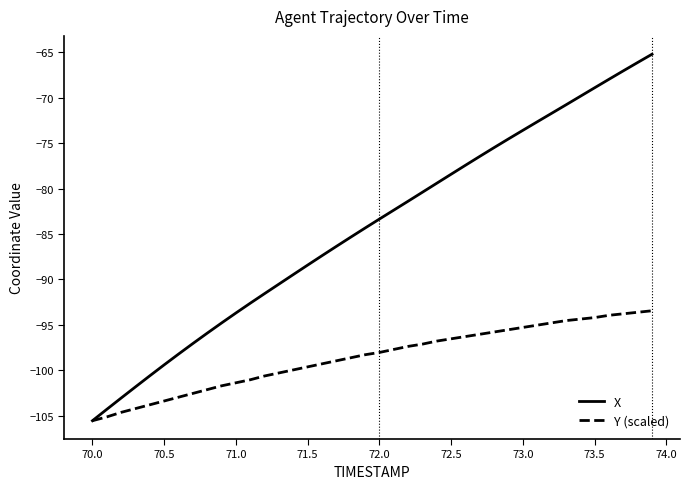

Which series has the largest total across all categories?

X